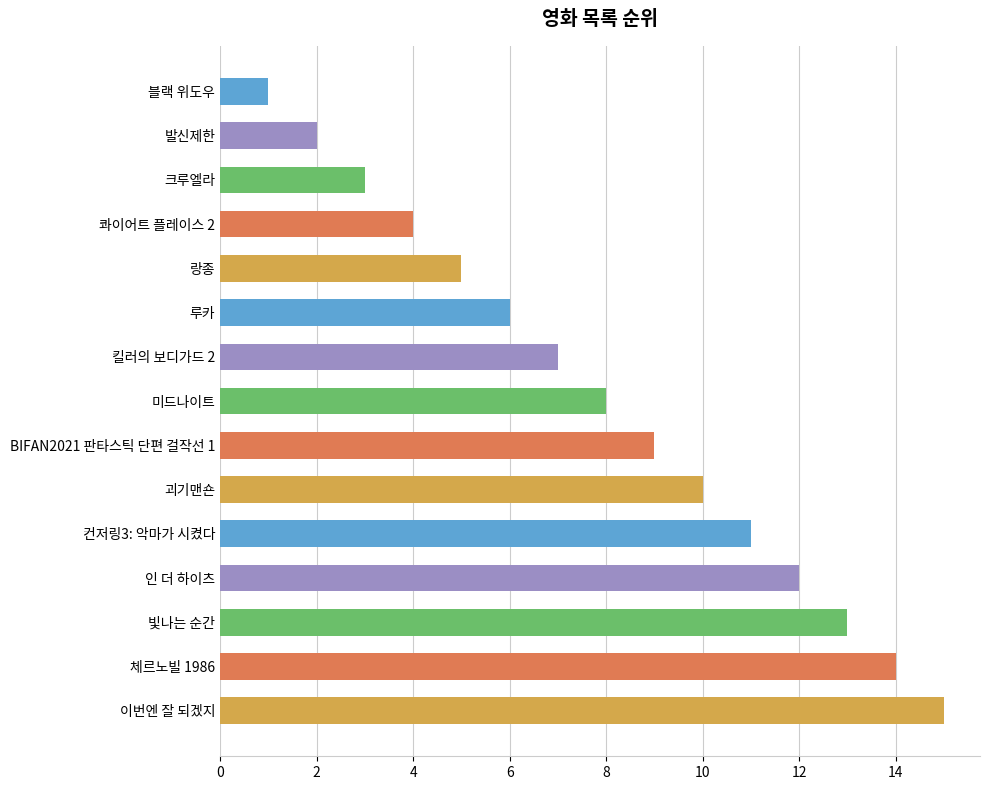

List the labels in order of value, largest first.

이번엔 잘 되겠지, 체르노빌 1986, 빛나는 순간, 인 더 하이츠, 컨저링3: 악마가 시켰다, 괴기맨숀, BIFAN2021 판타스틱 단편 걸작선 1, 미드나이트, 킬러의 보디가드 2, 루카, 랑종, 콰이어트 플레이스 2, 크루엘라, 발신제한, 블랙 위도우